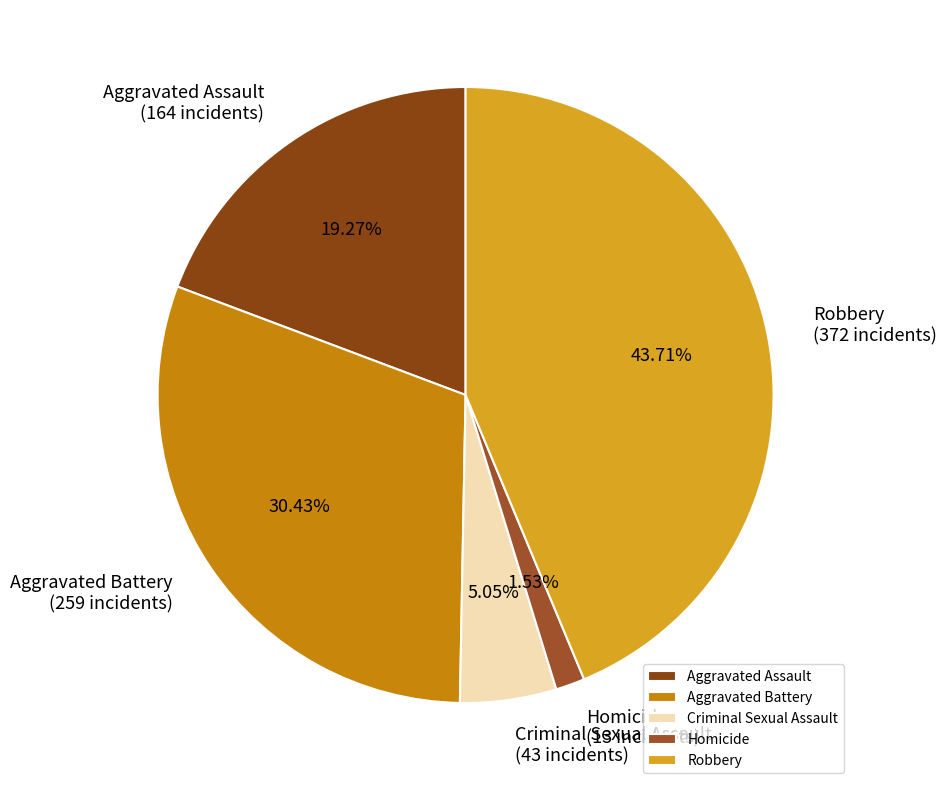

Rank the categories by value from lowest to highest.

Homicide, Criminal Sexual Assault, Aggravated Assault, Aggravated Battery, Robbery